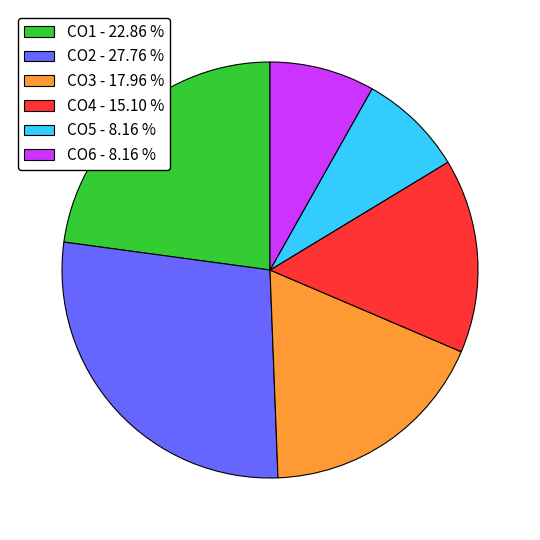

The CO3 slice represents 18% of the pie. True or false?

True